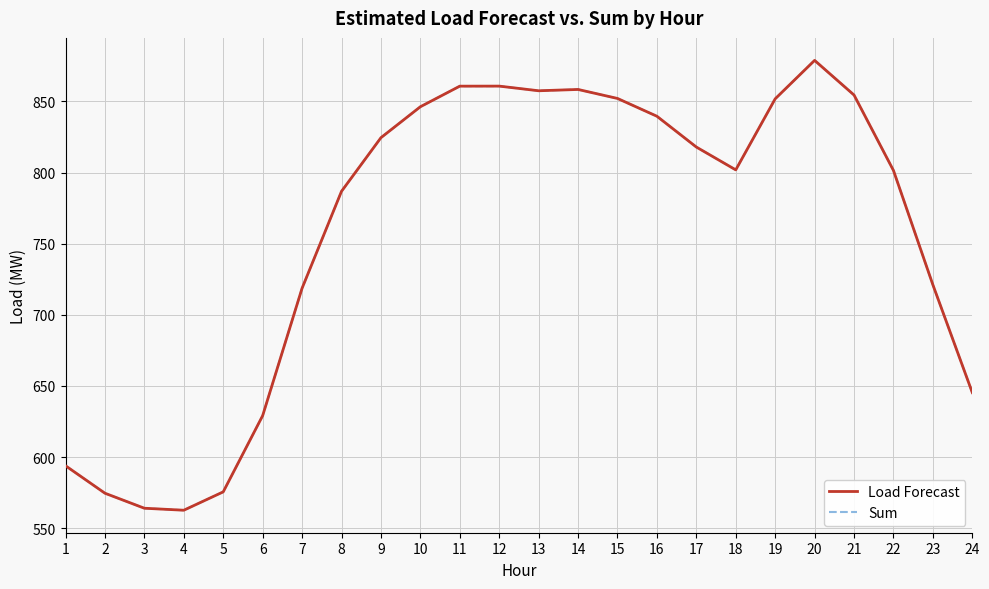

Does the chart display data point markers on the line(s)?

No